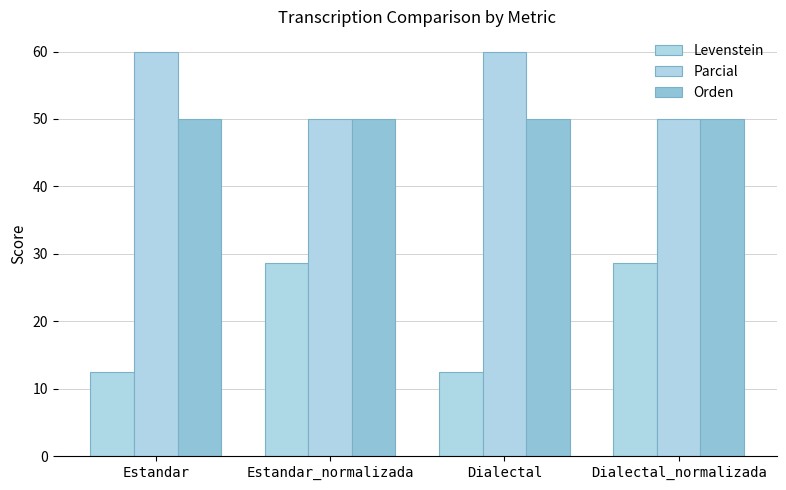

Between Dialectal and Dialectal_normalizada, which series saw the biggest shift?

Levenstein